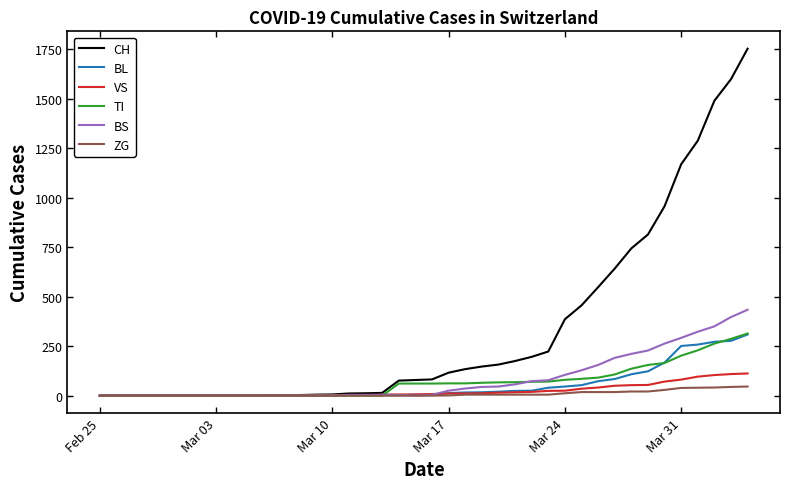

At how many categories does at least one series exceed 1257?

4